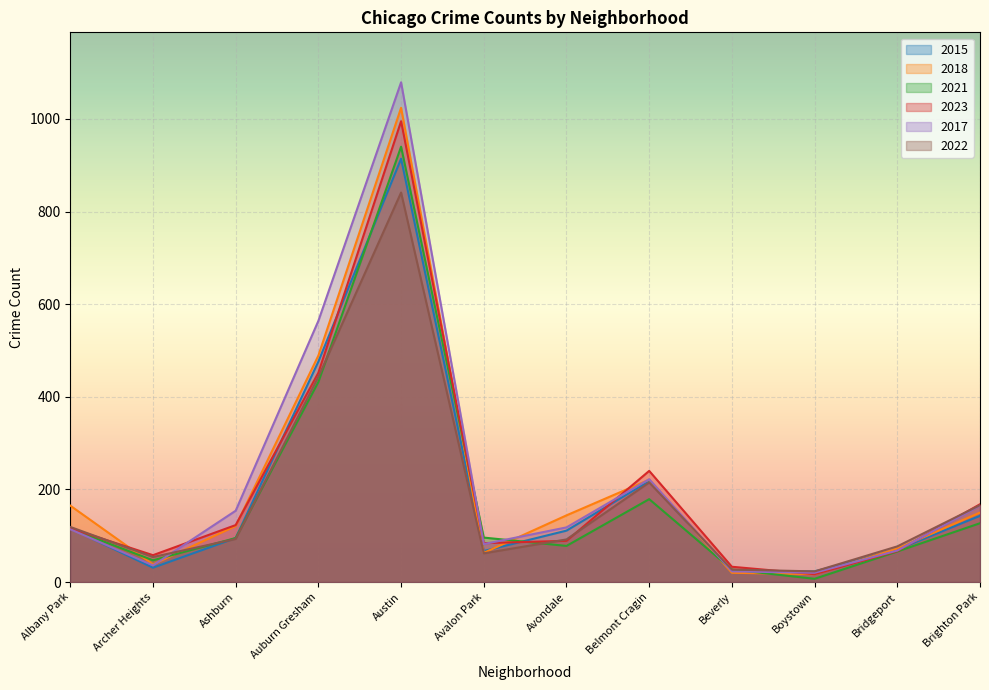

Reading right to left, transcribe all the data shown in this chart.

2015: Brighton Park=143	Bridgeport=70	Boystown=23	Beverly=22	Belmont Cragin=218	Avondale=111	Avalon Park=67	Austin=914	Auburn Gresham=476	Ashburn=95	Archer Heights=31	Albany Park=116
2018: Brighton Park=150	Bridgeport=72	Boystown=17	Beverly=20	Belmont Cragin=221	Avondale=144	Avalon Park=63	Austin=1024	Auburn Gresham=489	Ashburn=121	Archer Heights=38	Albany Park=165
2021: Brighton Park=127	Bridgeport=66	Boystown=7	Beverly=27	Belmont Cragin=179	Avondale=78	Avalon Park=96	Austin=940	Auburn Gresham=432	Ashburn=95	Archer Heights=47	Albany Park=115
2023: Brighton Park=168	Bridgeport=67	Boystown=17	Beverly=33	Belmont Cragin=240	Avondale=89	Avalon Park=84	Austin=995	Auburn Gresham=452	Ashburn=123	Archer Heights=58	Albany Park=116
2017: Brighton Park=165	Bridgeport=68	Boystown=20	Beverly=23	Belmont Cragin=222	Avondale=118	Avalon Park=82	Austin=1079	Auburn Gresham=564	Ashburn=154	Archer Heights=36	Albany Park=114
2022: Brighton Park=166	Bridgeport=77	Boystown=23	Beverly=27	Belmont Cragin=215	Avondale=92	Avalon Park=62	Austin=841	Auburn Gresham=443	Ashburn=93	Archer Heights=54	Albany Park=119